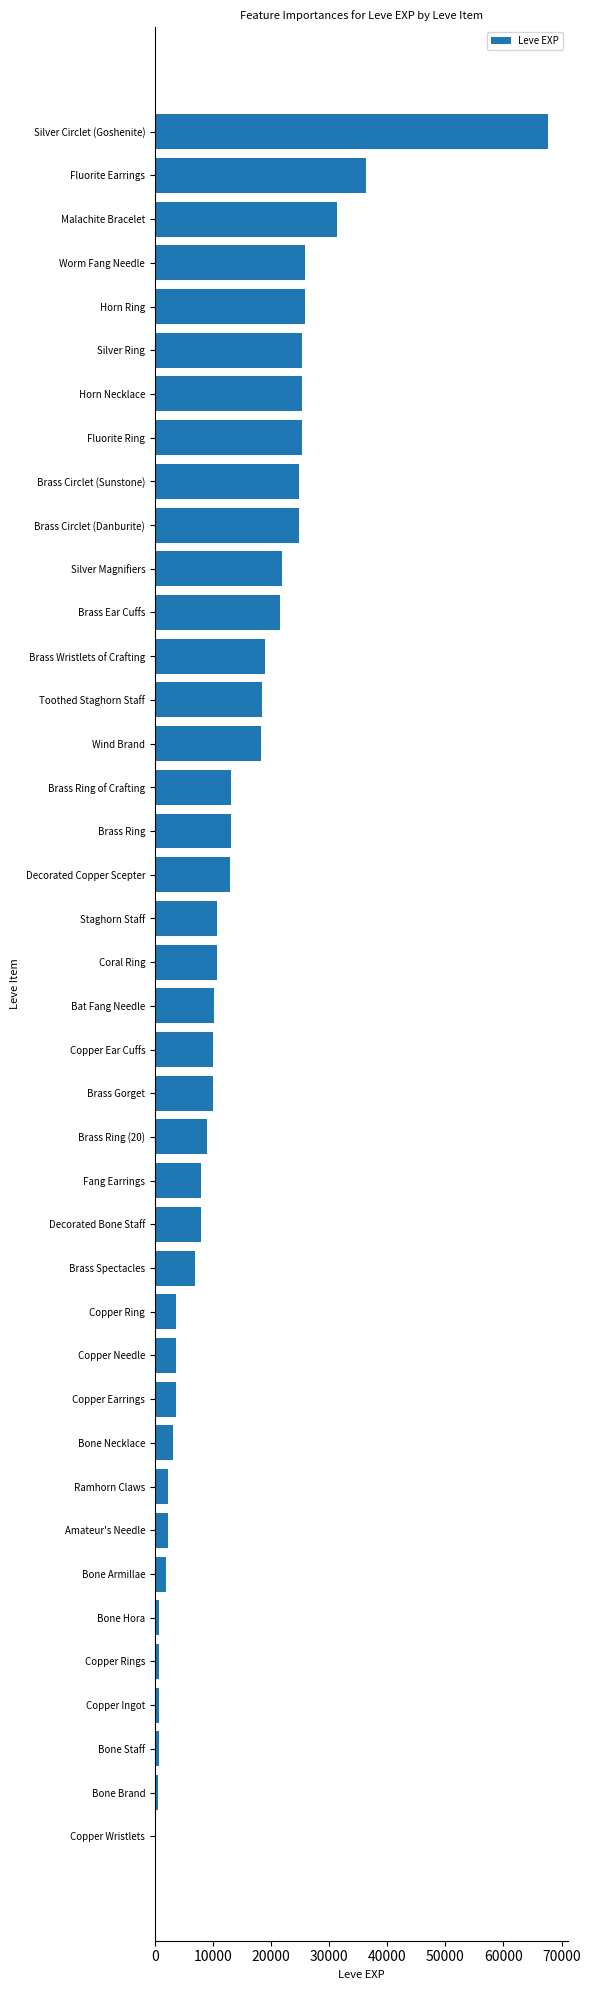

What is the sum of all values?

557211